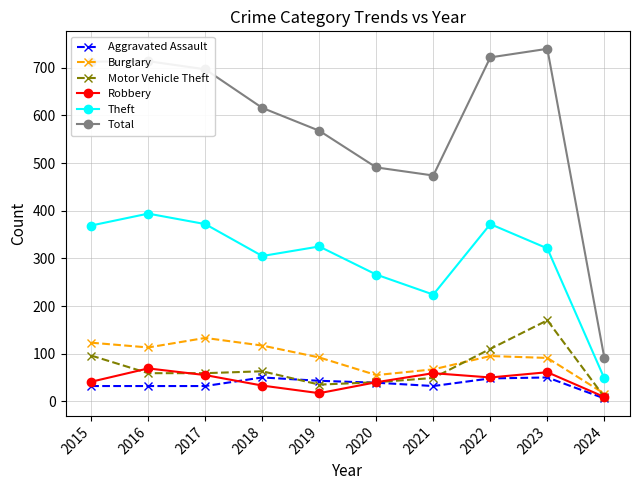

Which series has the largest total across all categories?

Total